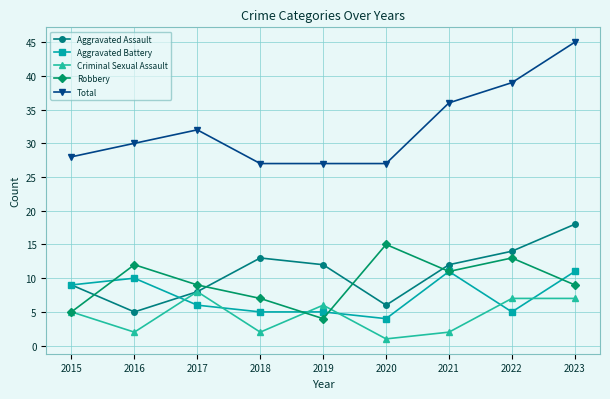

What is the sum of the Aggravated Assault values at 2017 and 2018?

21